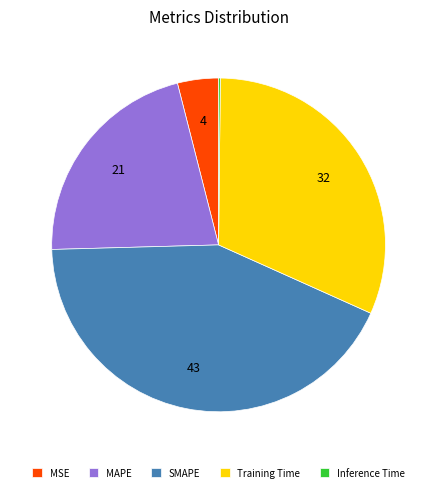

Do MSE and Training Time together represent more than half of the pie?

No